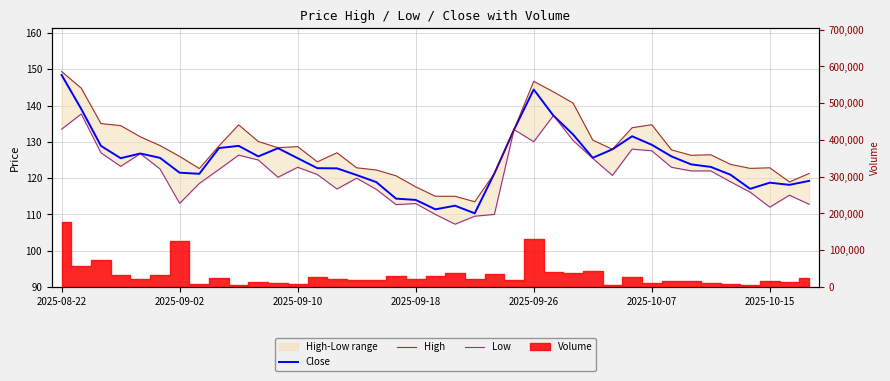

What is the highest value of the Low series?

137.7